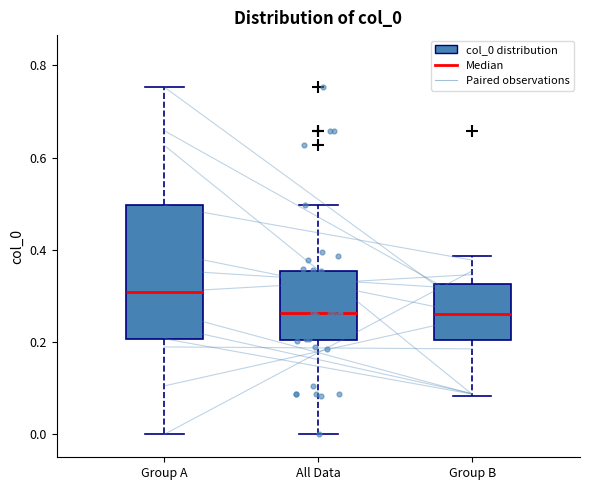

Reading left to right, read every box against the y-axis: the position of its median line, the range the box covers, and the ends of its whiskers. The values are not printed on the chart, so give them approximately, as read against the axis.

Group A: median 0.30, box 0.20 to 0.50, whiskers 0.00 to 0.76
All Data: median 0.26, box 0.20 to 0.36, whiskers 0.00 to 0.50
Group B: median 0.26, box 0.20 to 0.32, whiskers 0.08 to 0.38